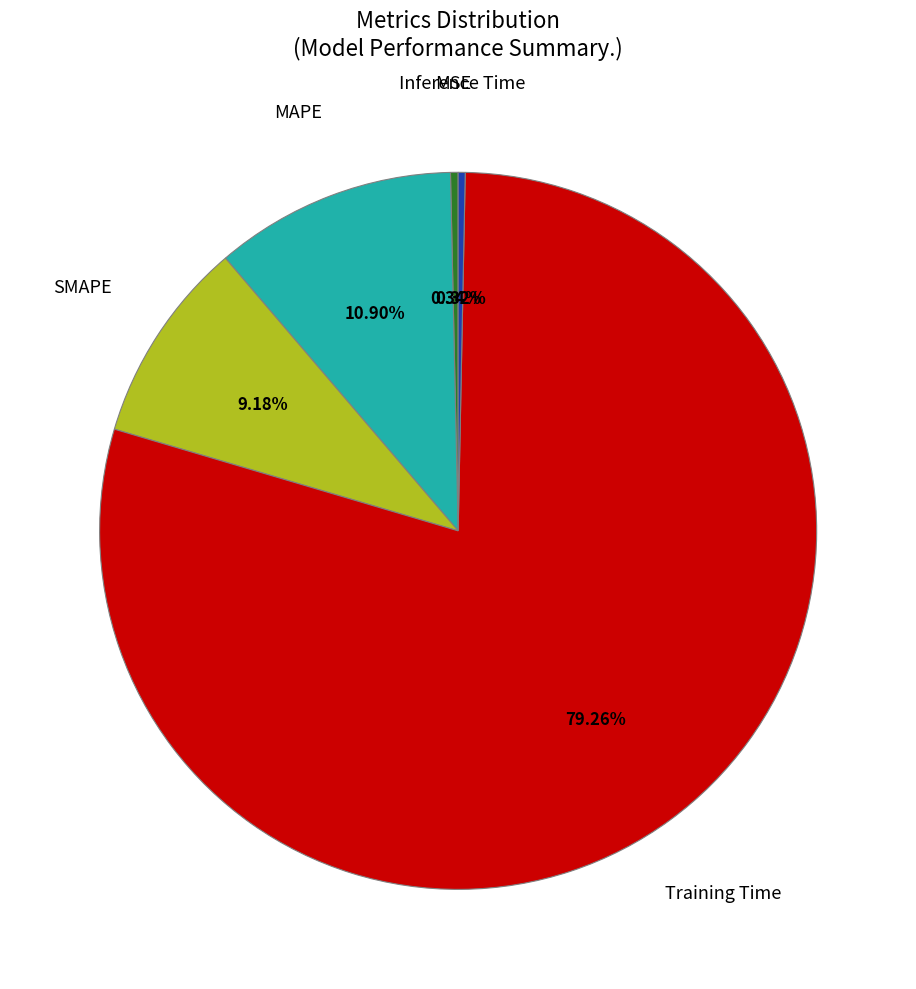

Does any single category account for the majority?

Yes